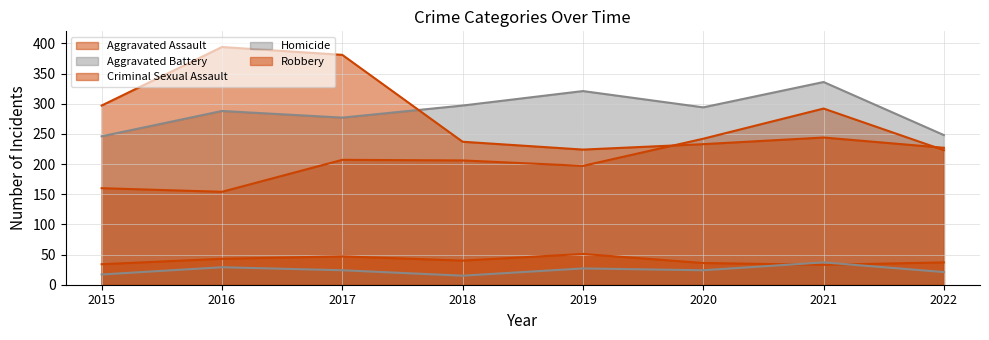

True or false: Aggravated Battery has more than 0 points higher than both neighbors.

True